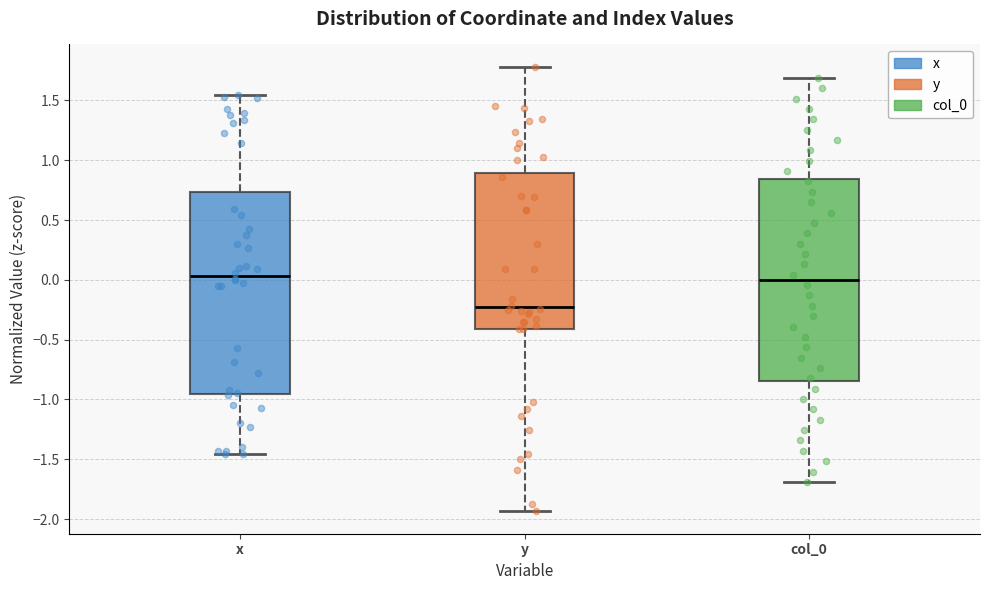

Where does the median line of the box for col_0 sit on the y-axis? The values are not printed on the chart, so give them approximately, as read against the axis.

0.00